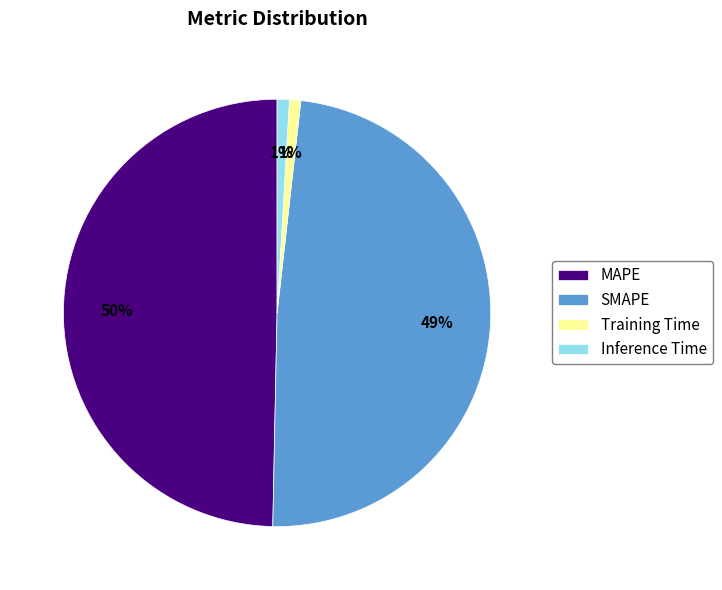

To the nearest percent, what is the combined percentage of Inference Time and Training Time?

2%